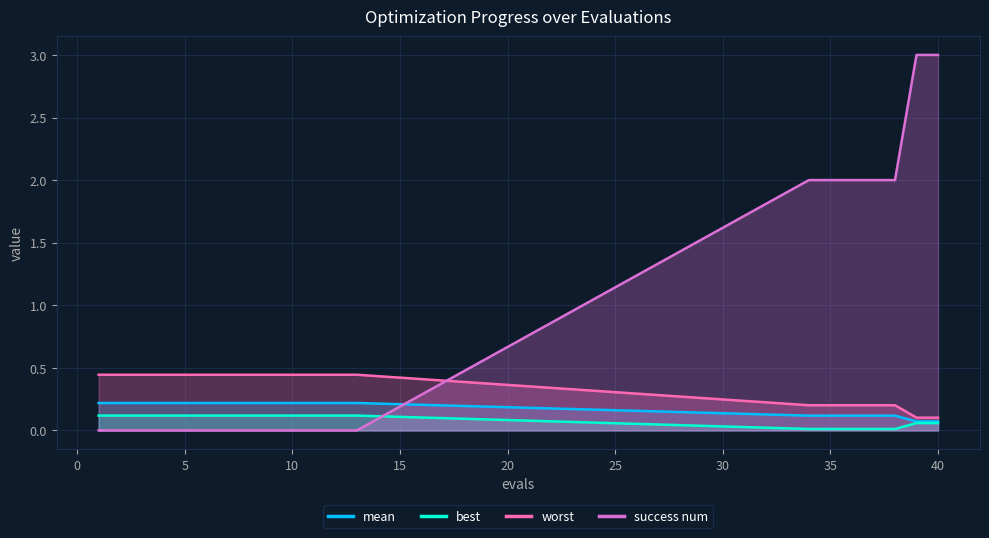

Which category has the lowest value across all series?

1